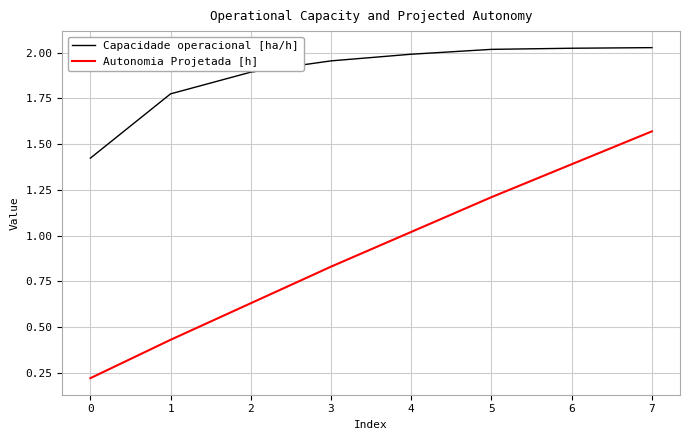

What is the difference between the maximum and second lowest values in the Capacidade operacional [ha/h] series?

0.3